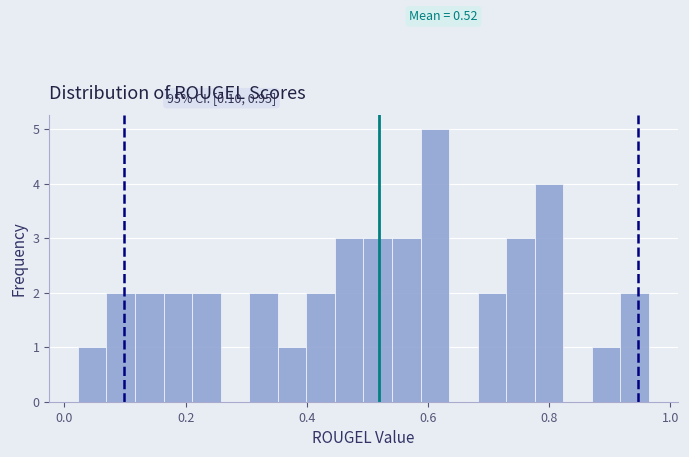

Around what value on the x-axis is the tallest bar? Give the approximate position of its centre, as read against the axis.

0.62